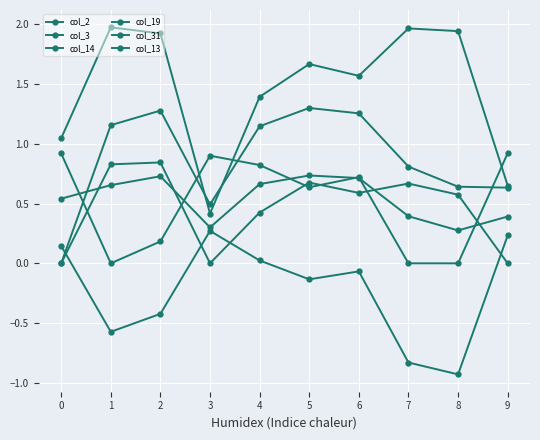

The value of col_2 at 2 is 1.9. True or false?

True